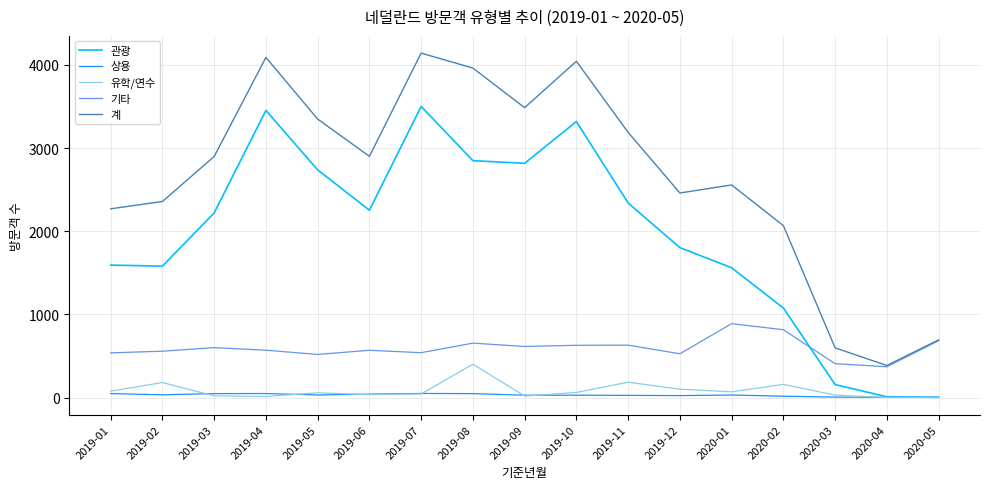

Is it true that 계 equals 1770 at 2020-01?

False